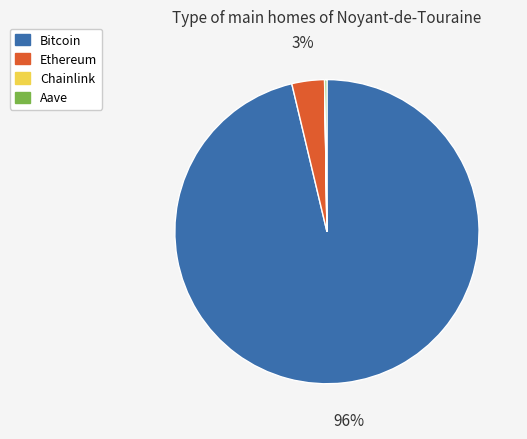

Which slice is the largest?

Bitcoin